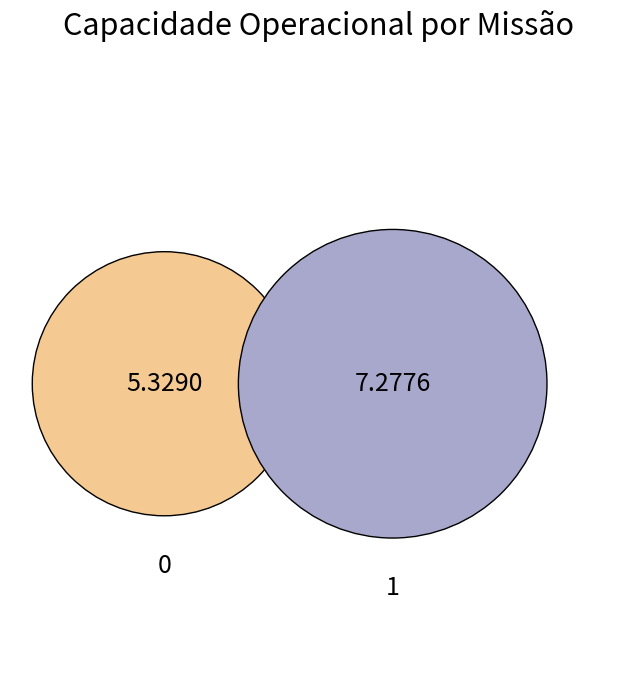

Rank the categories by value from lowest to highest.

0, 1